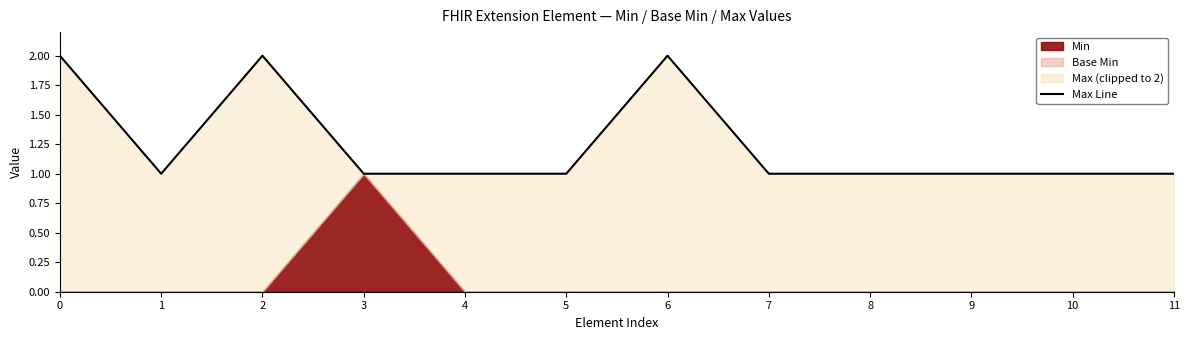

True or false: the data has more than 0 interior local peaks.

True